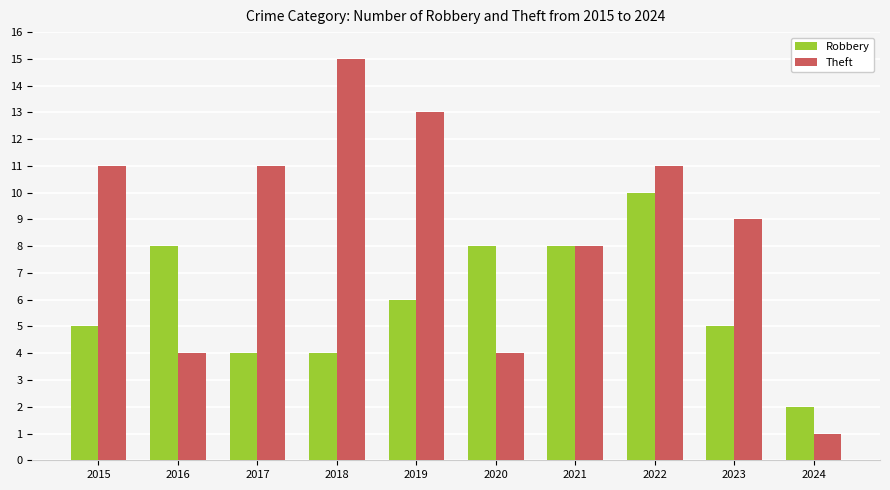

Rank the series at 2017 from lowest to highest value.

Robbery, Theft